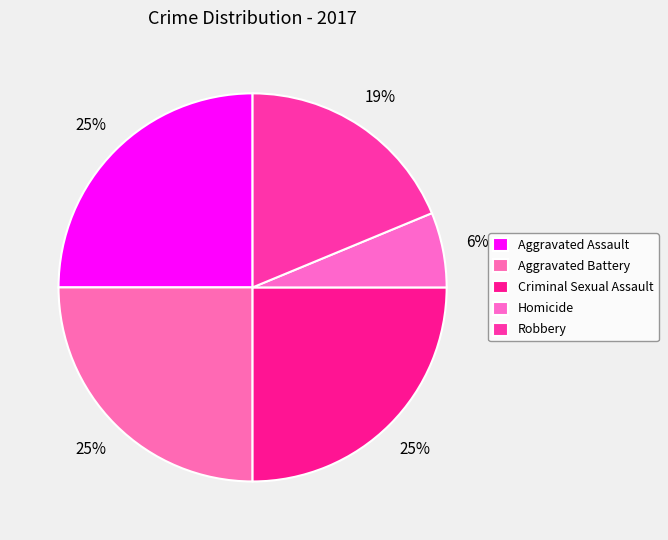

How many segments does this pie chart have?

5